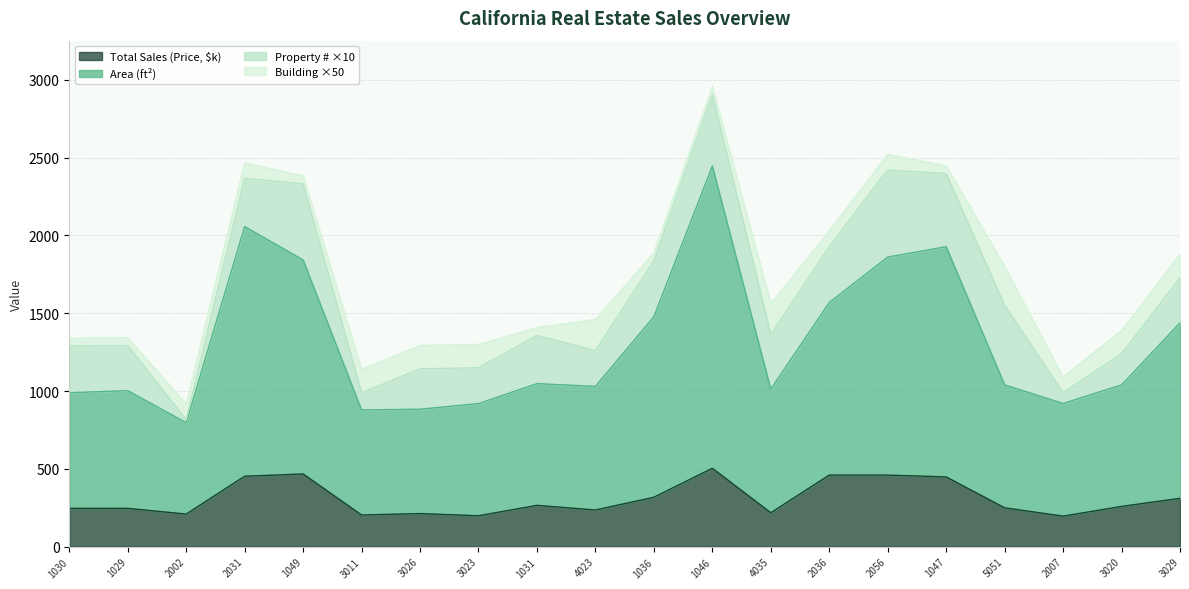

Read the Area (ft.) value at 1030.

989.3